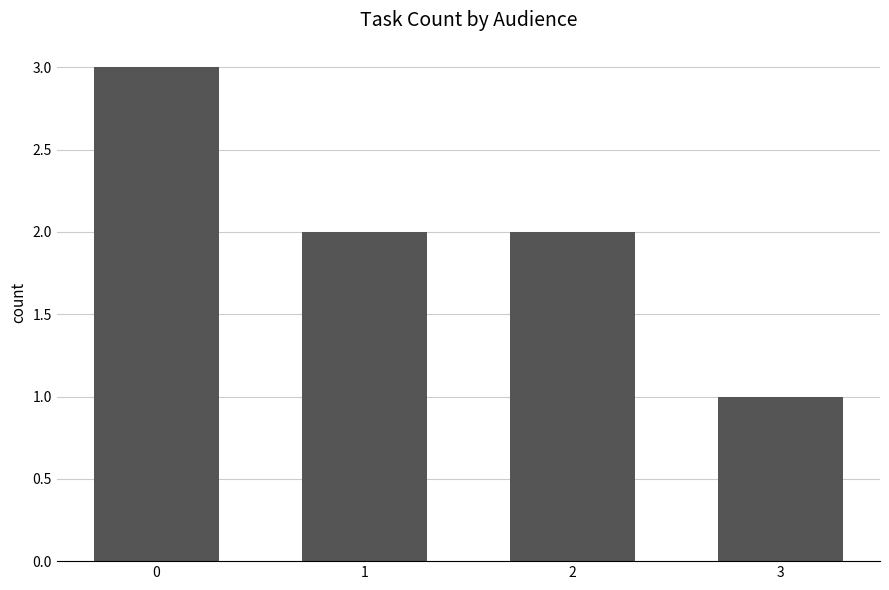

What is the change in value from 2 to 3?

-1